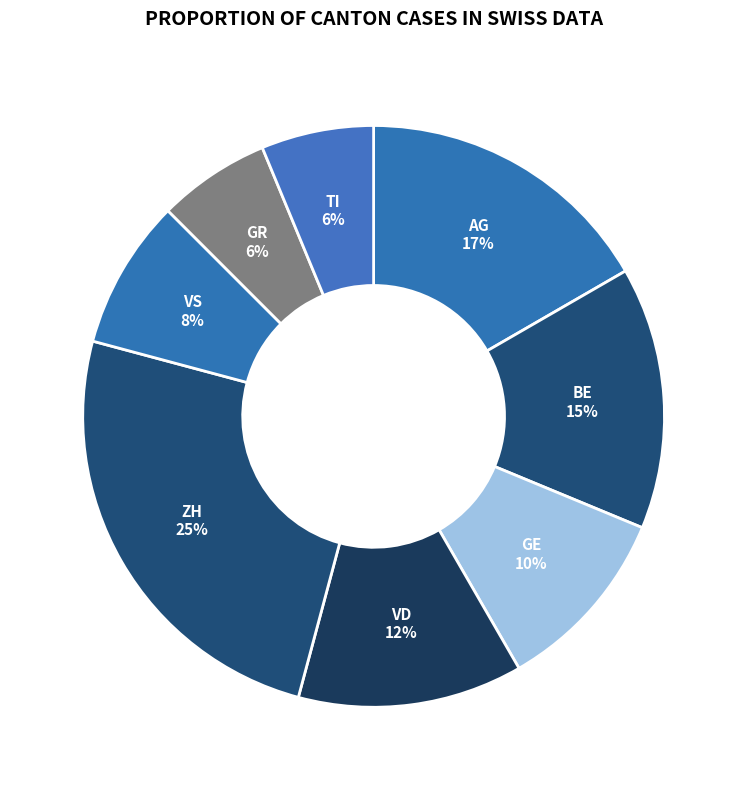

What percentage is the VS slice, to the nearest percent?

8%